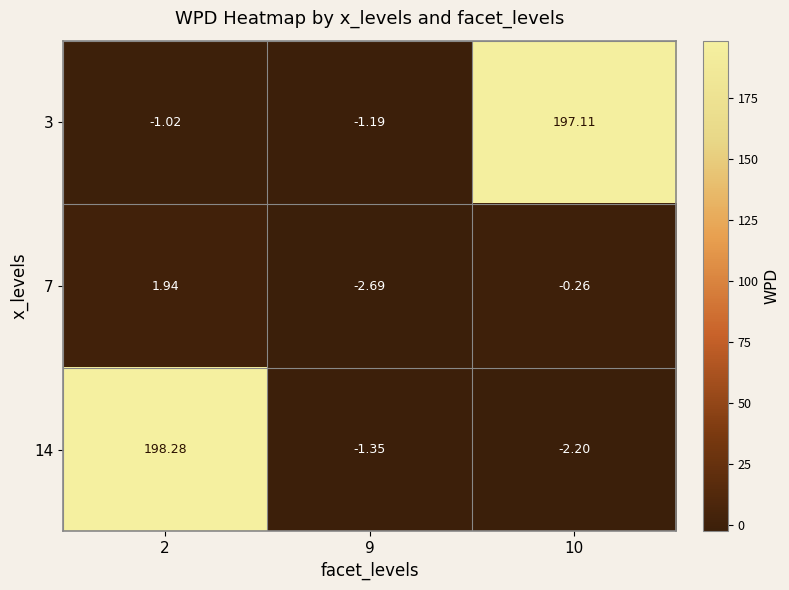

Which series changed the most between 2 and 10?

14